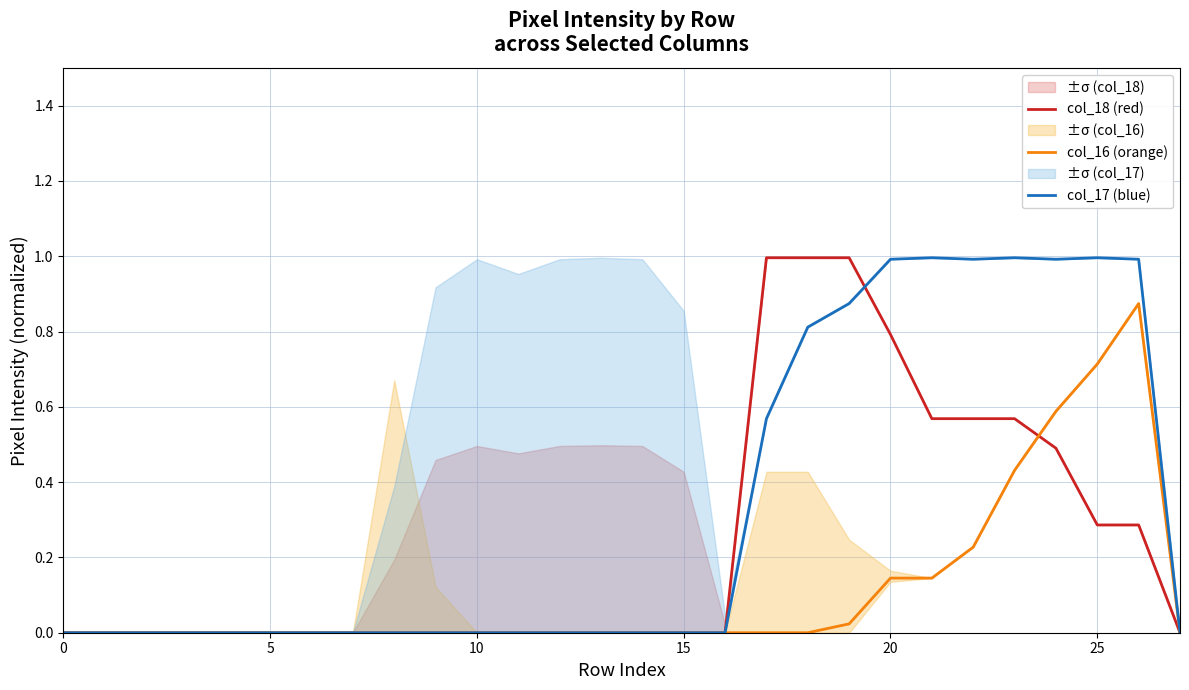

Is this an area chart (filled region under the line)?

No